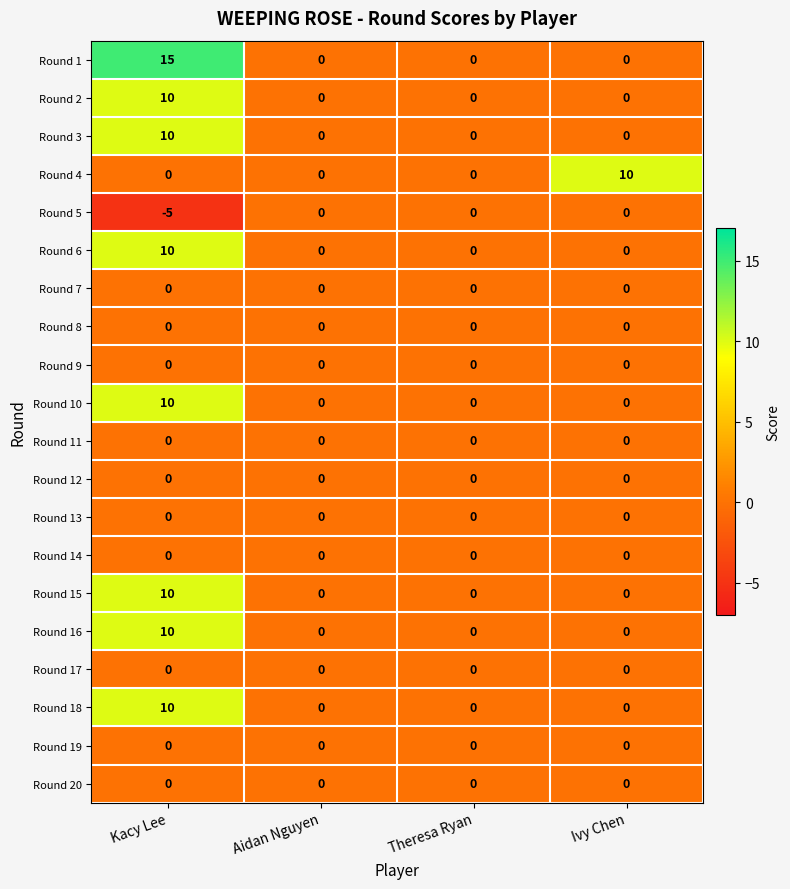

Which series has the largest total across all categories?

Round 1